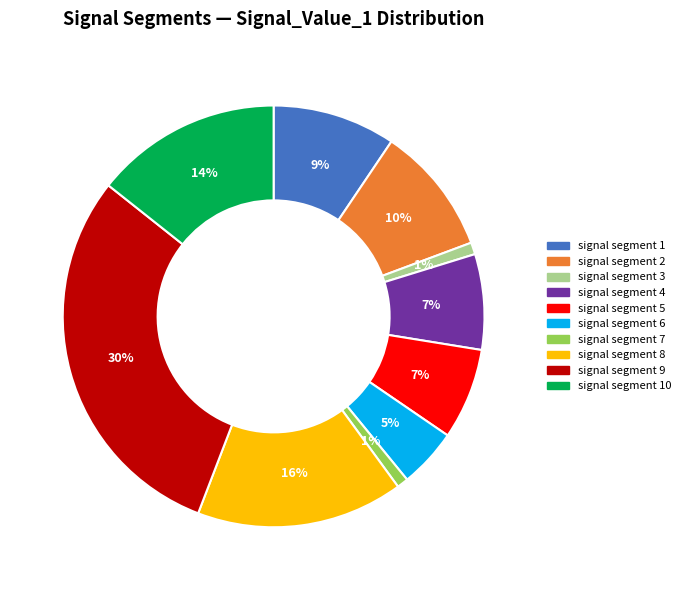

To the nearest percent, what is the average slice percentage?

10%